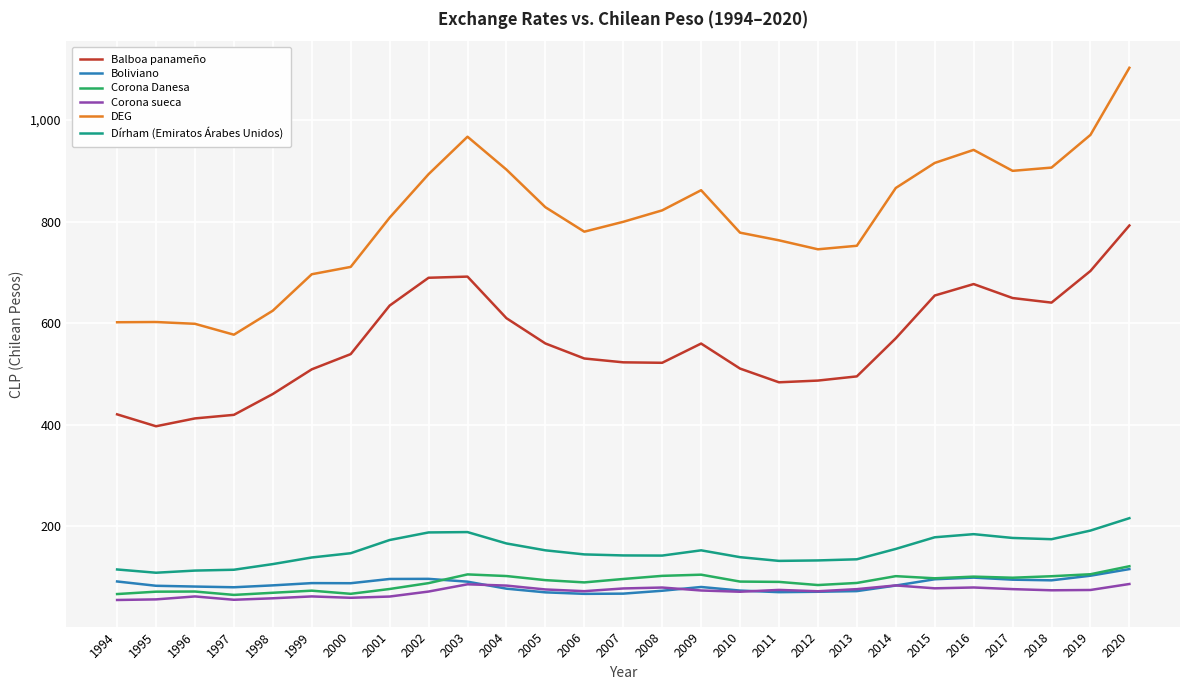

What is the maximum value shown in the chart?

1102.8